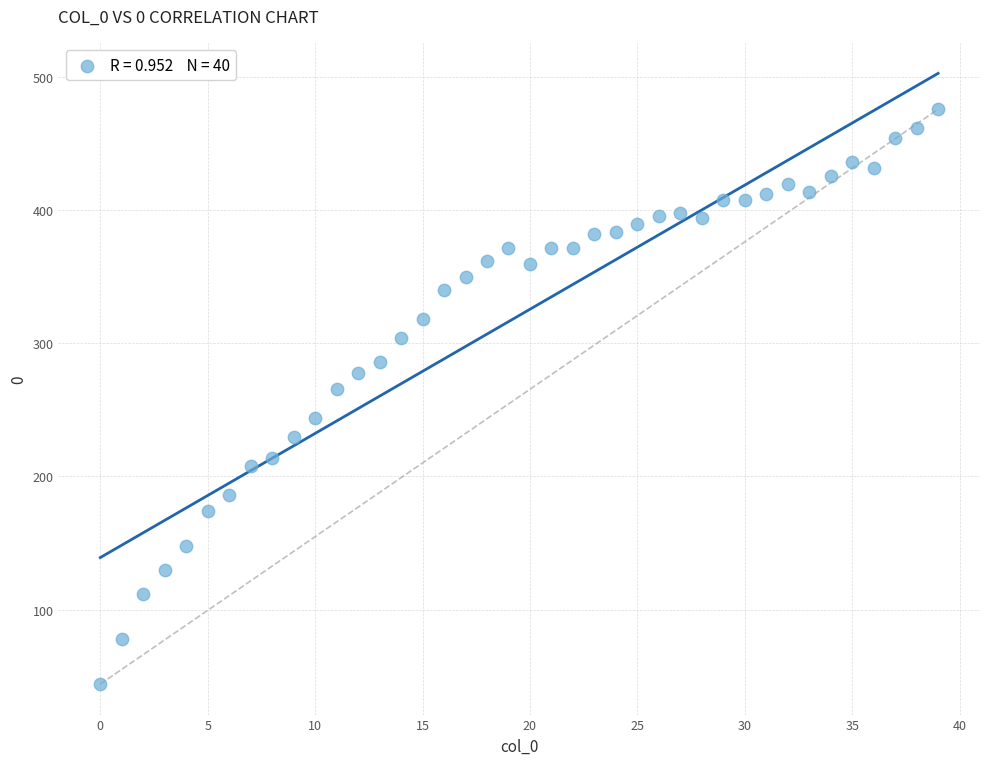

What is the range of Y values (max minus min)?

432